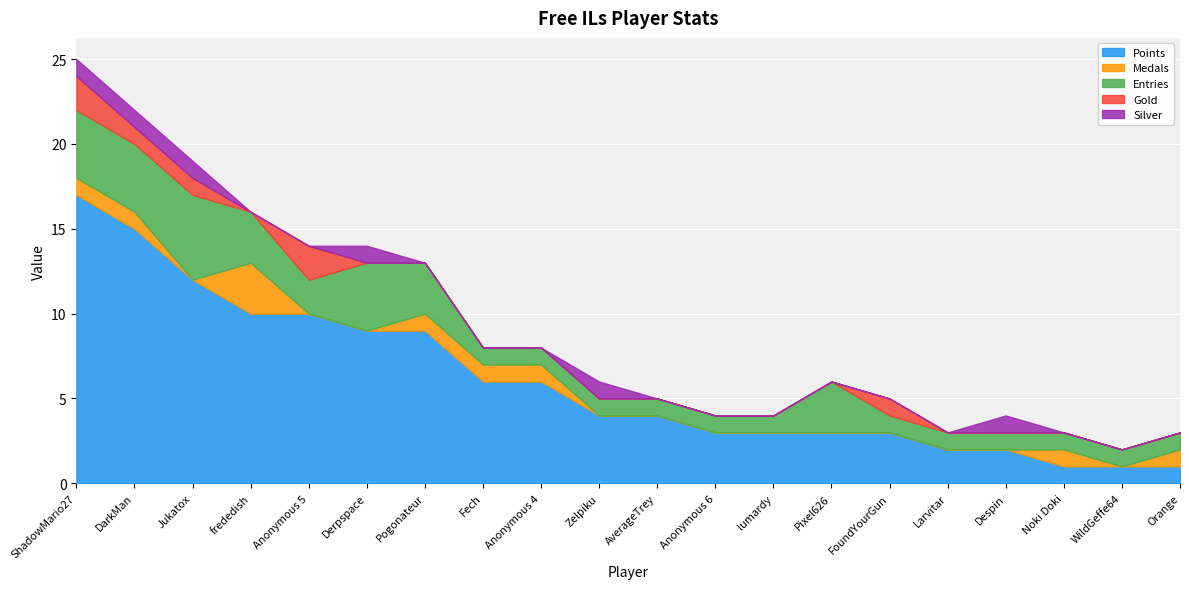

Where is Entries nearest to the value 3?

frededish